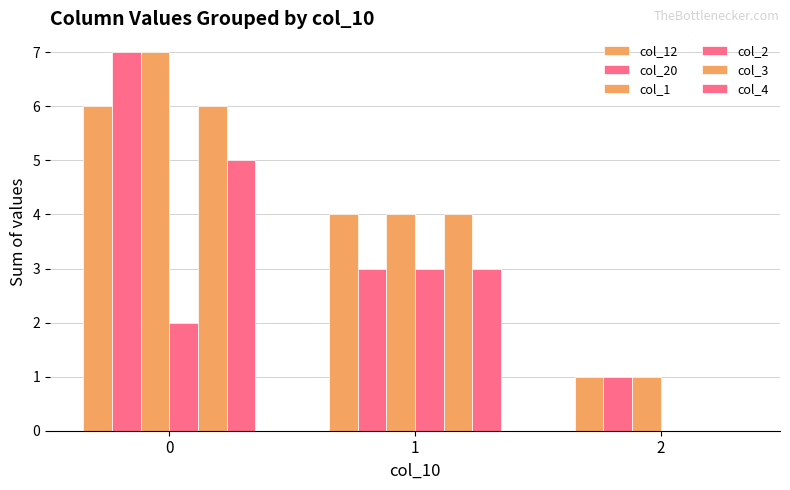

How many groups of bars are there?

3